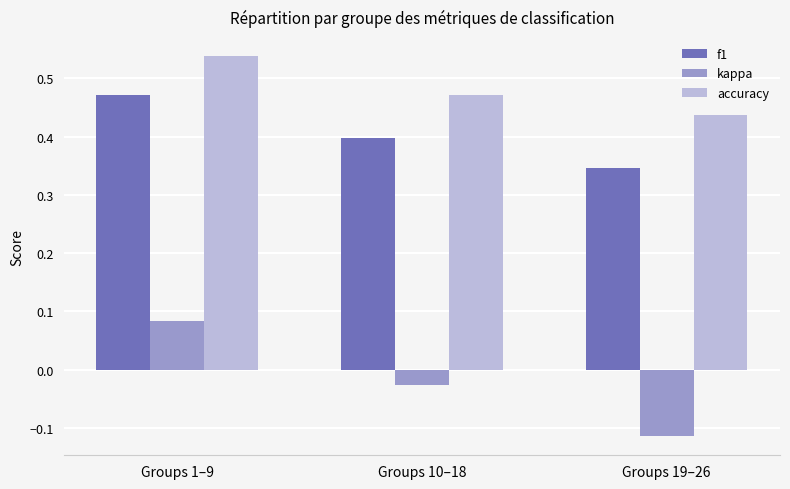

Which category has the highest value across all series?

Groups 1–9